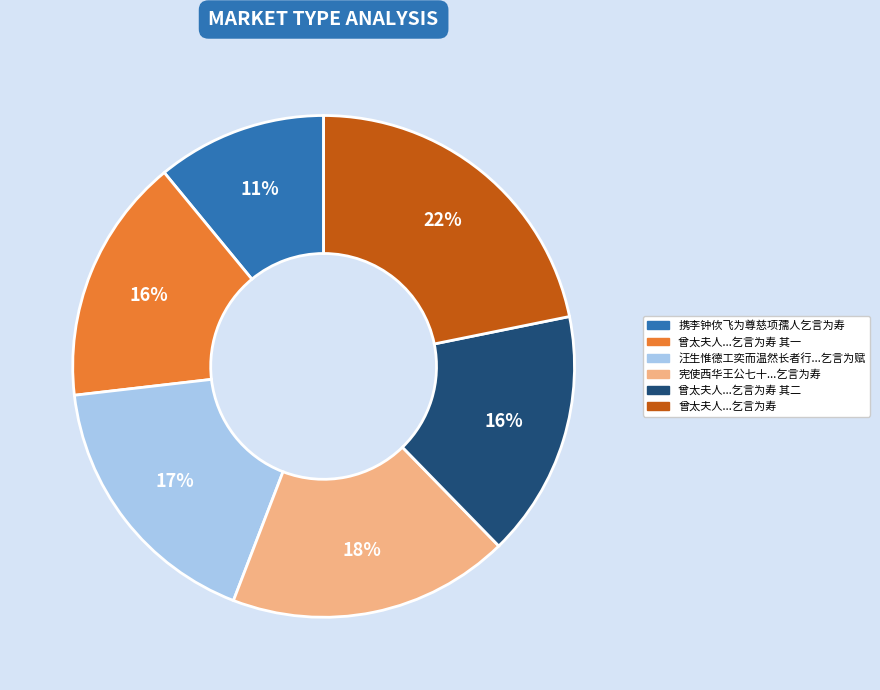

True or false: 宪使西华王公七十...乞言为寿 accounts for 29% of the total.

False